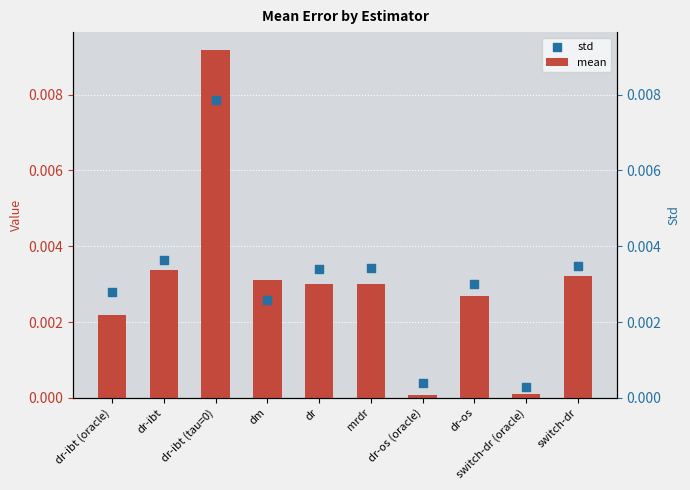

What are all the series names shown in the legend?

mean, std